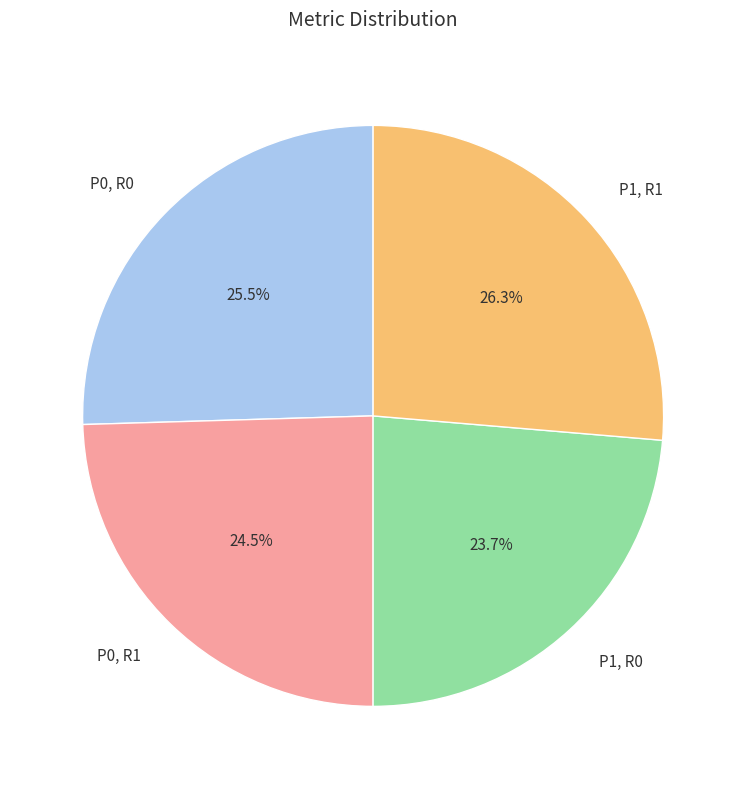

Which has a higher value, P0, R1 or P1, R0?

P0, R1